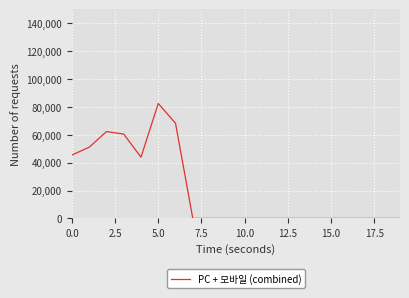

What is the difference between the maximum and minimum values?

82445